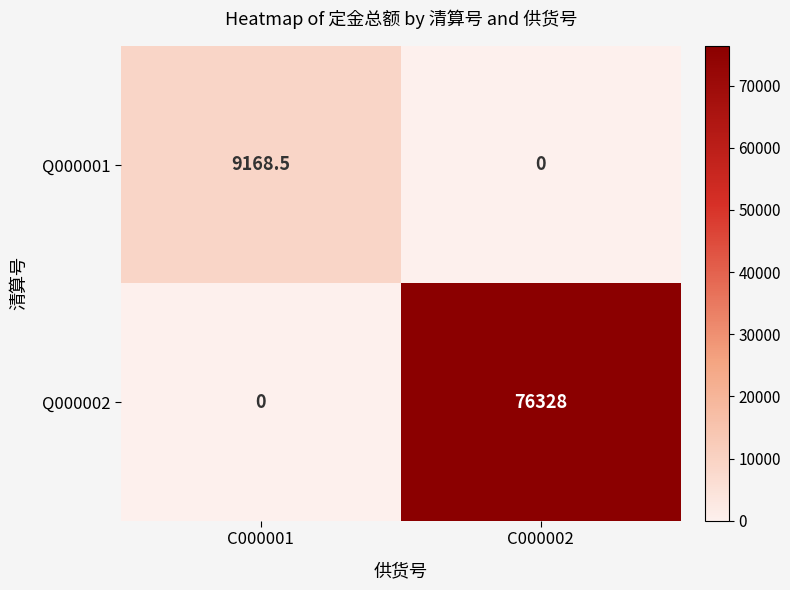

Rank the series by their maximum value, from highest to lowest.

Q000002, Q000001